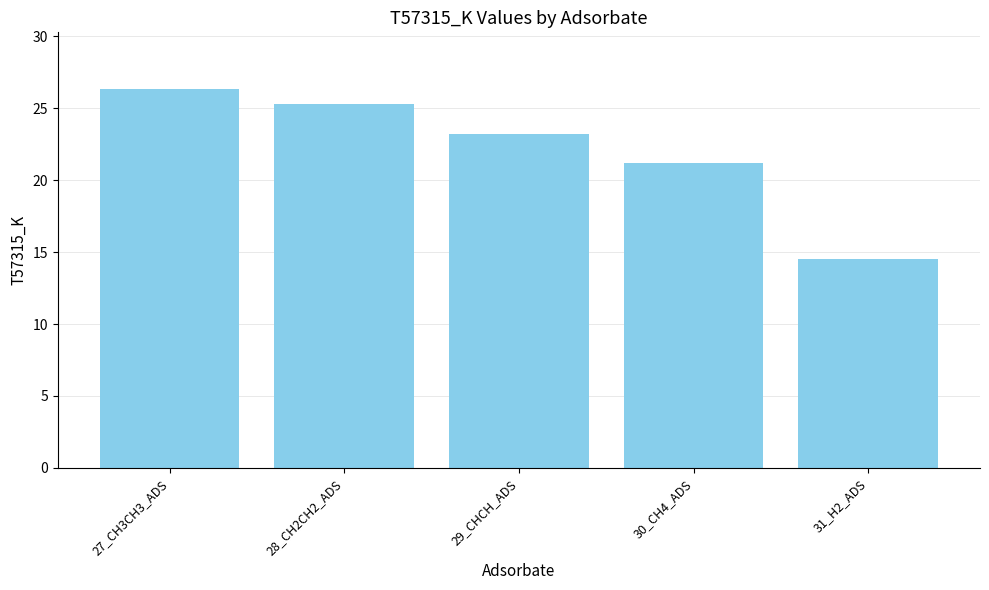

Where is the data nearest to the value 20?

30_CH4_ADS